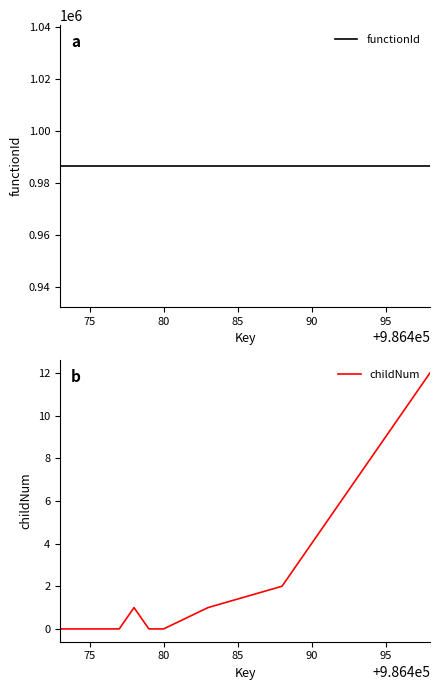

What is the highest value of the childNum series?

12